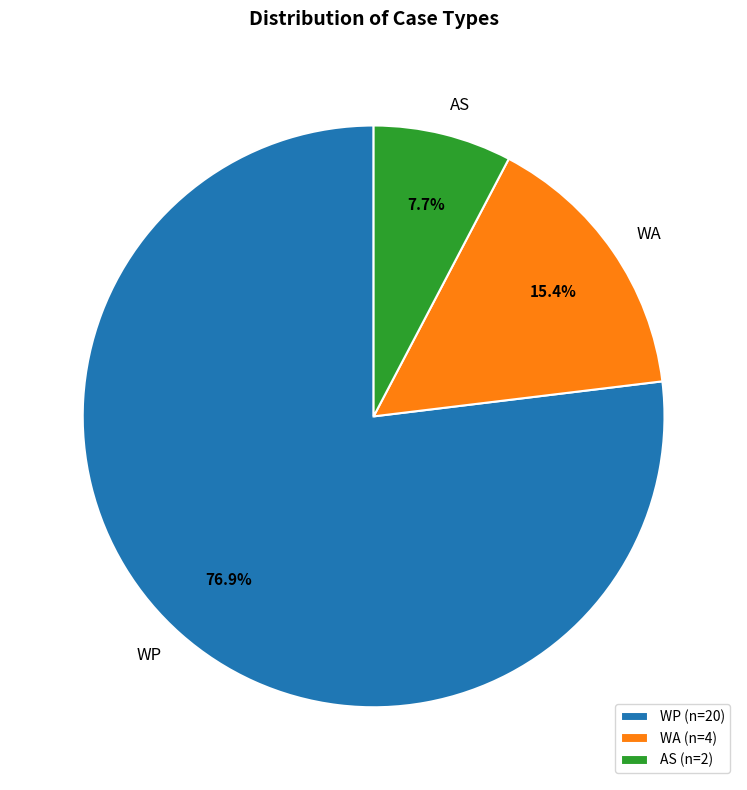

To the nearest percent, what is the combined percentage of WA and WP?

92%